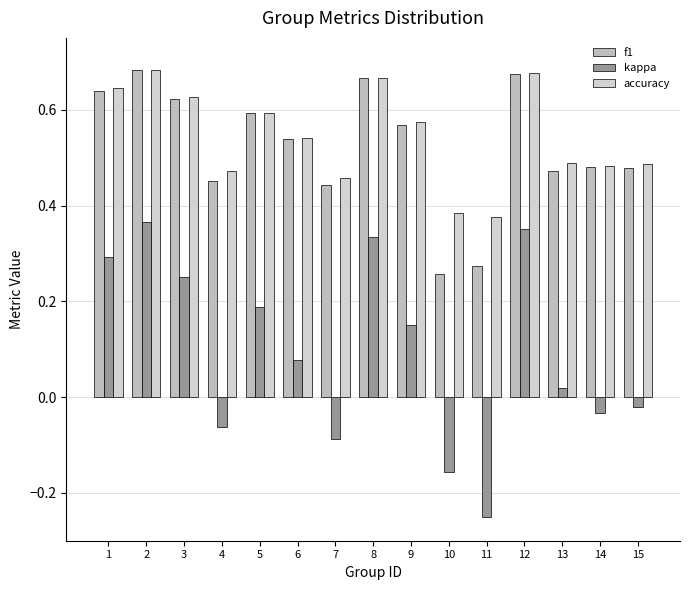

What is the greatest value displayed?

0.7